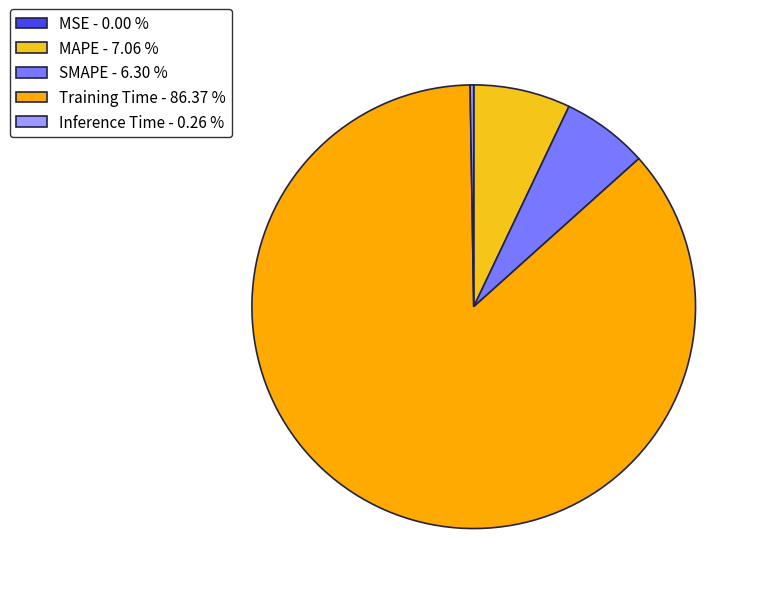

To the nearest percent, what portion does Training Time represent?

86%